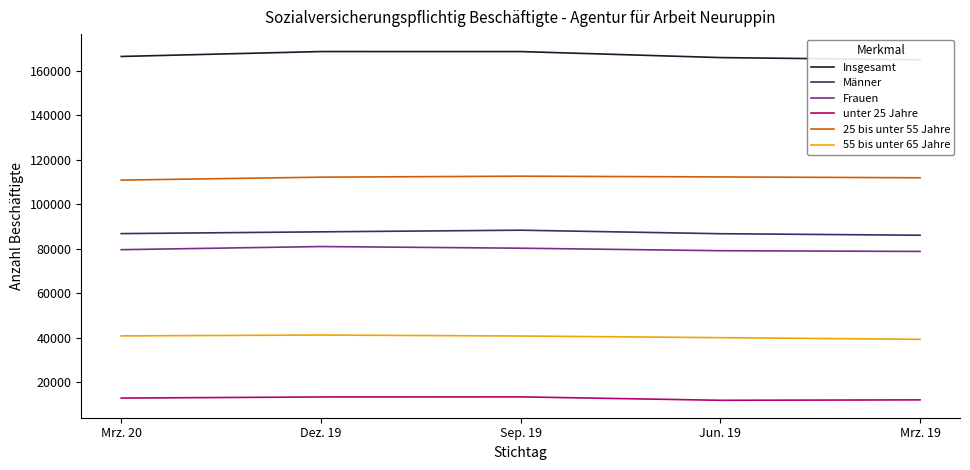

What is the label of the 5th point from the left?

Mrz. 19